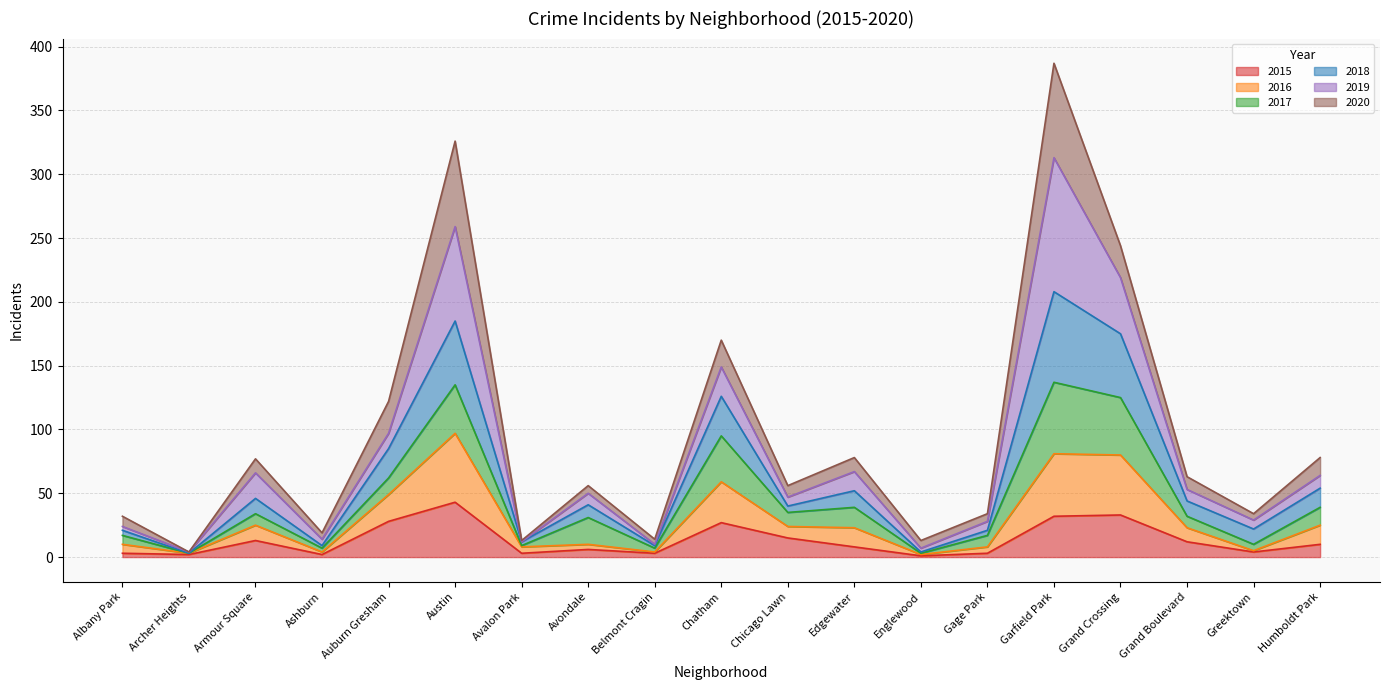

True or false: 2016 has more than 1 points higher than both neighbors.

True